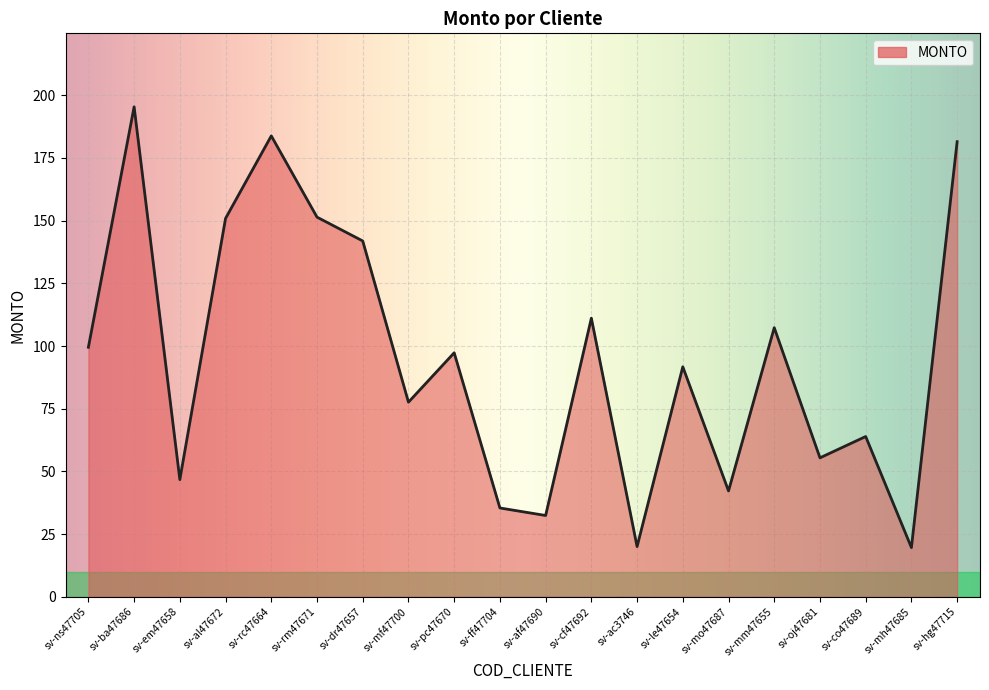

At which category does the chart reach its minimum across all series?

sv-mh47685